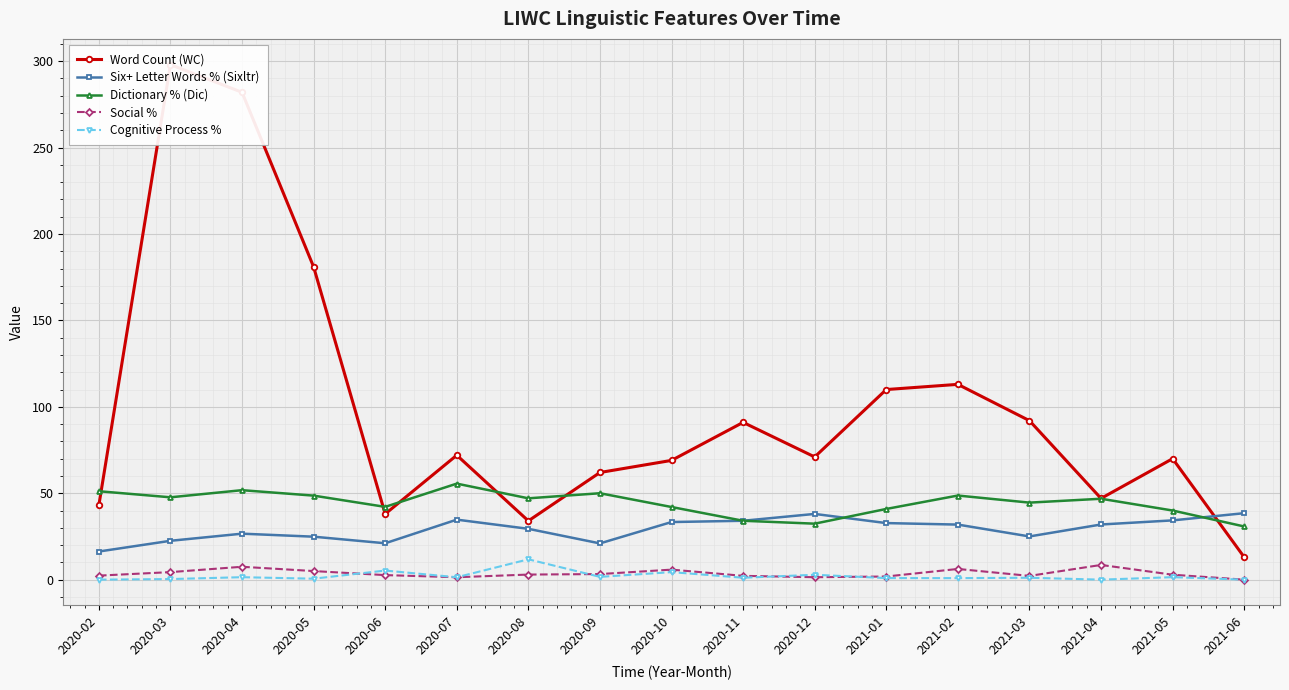

Which series has the largest range (max minus min)?

Word Count (WC)